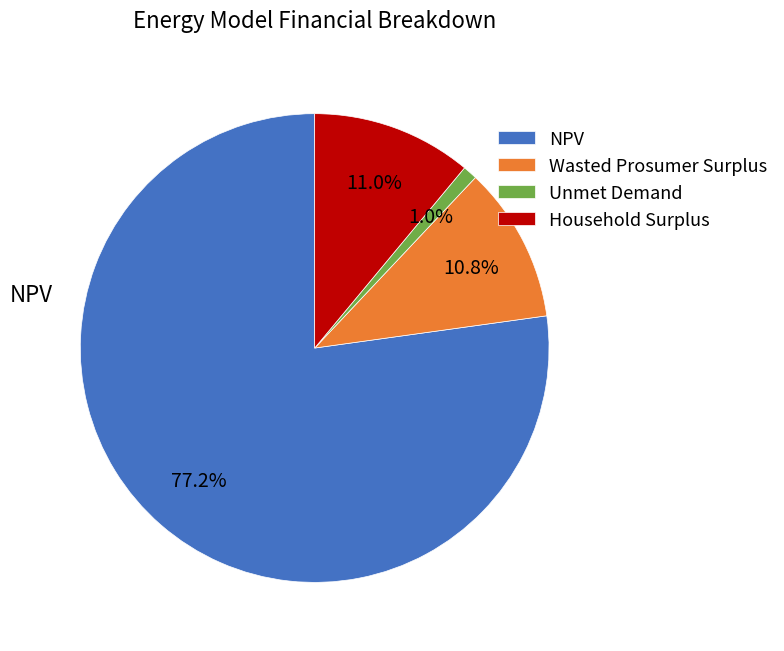

To the nearest percent, what percentage of the pie is Wasted Prosumer Surplus?

11%